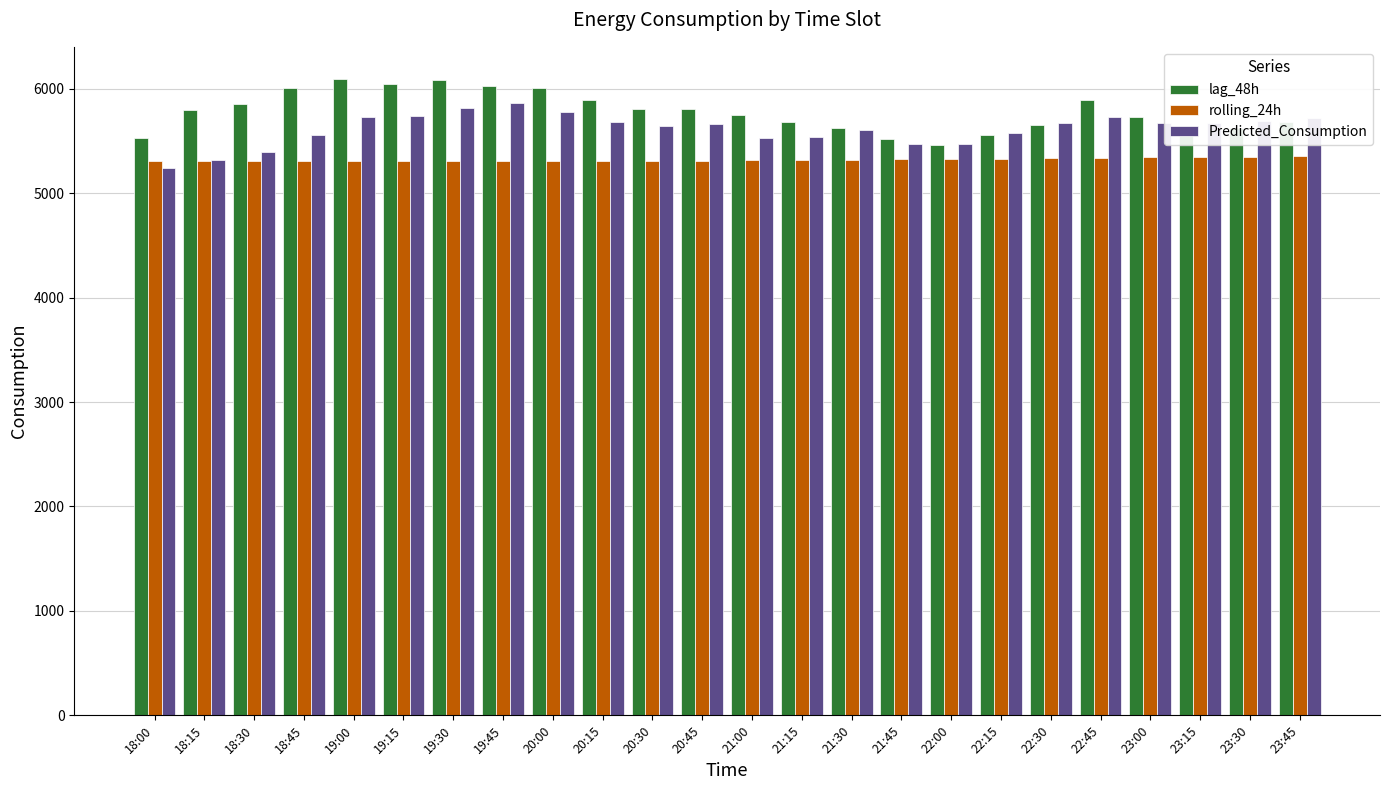

True or false: Predicted_Consumption has a value of 3110.8 at 20:15.

False